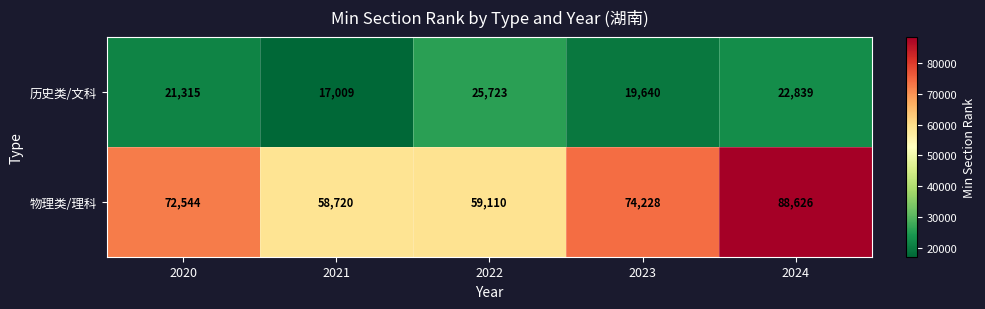

Rank the series by their maximum value, from highest to lowest.

物理类/理科, 历史类/文科